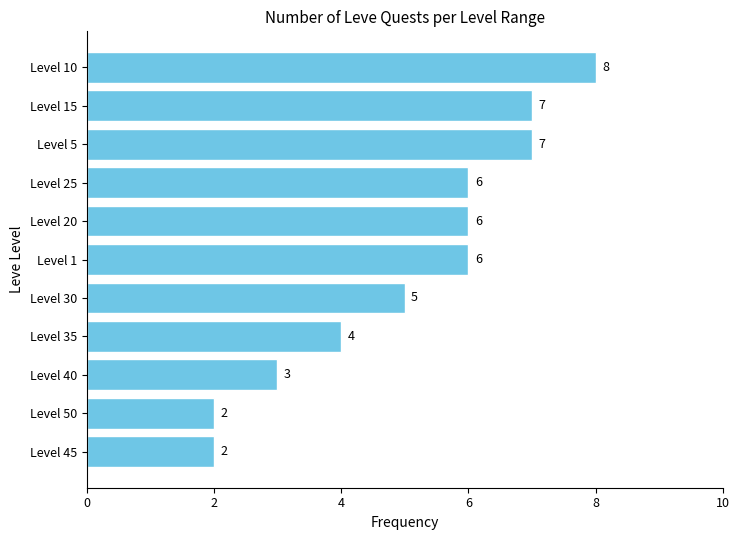

Count the values in the range 3 to 7.

8